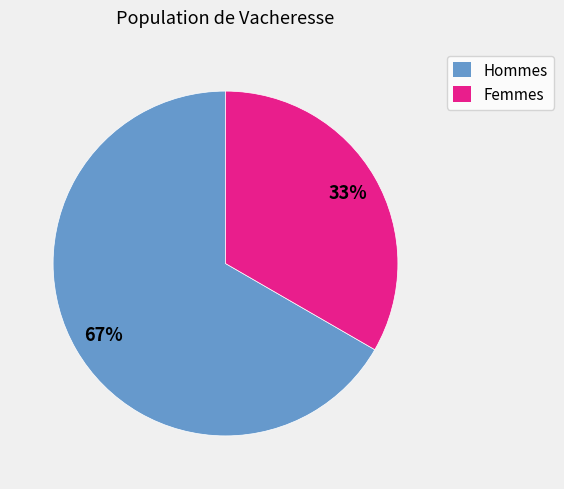

Count the number of slices in the pie.

2